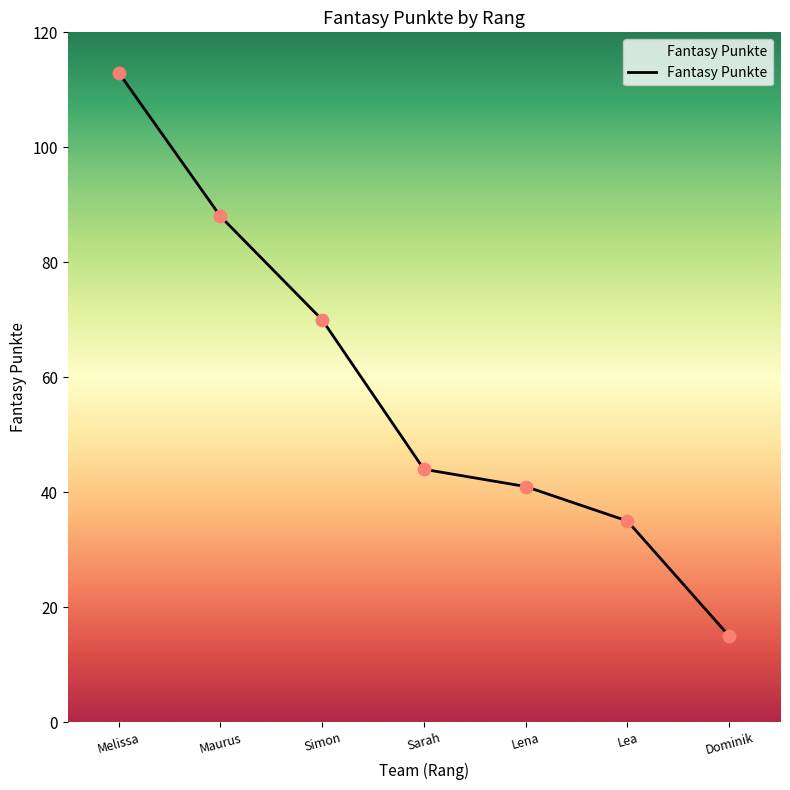

Which has a higher value, Simon or Melissa?

Melissa